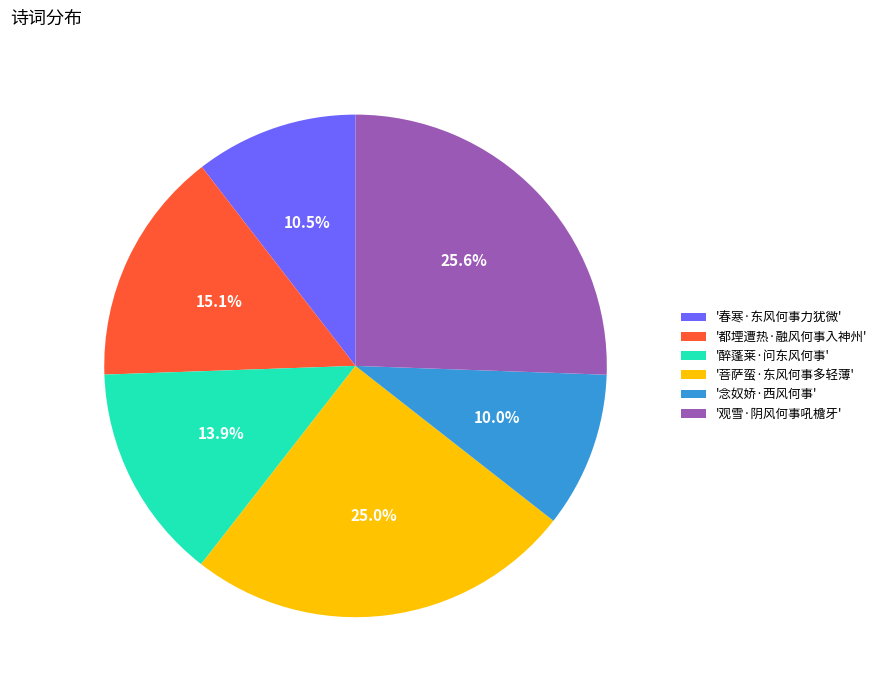

What percentage do '都堙遭热·融风何事入神州' and '念奴娇·西风何事' together represent?

25.1%